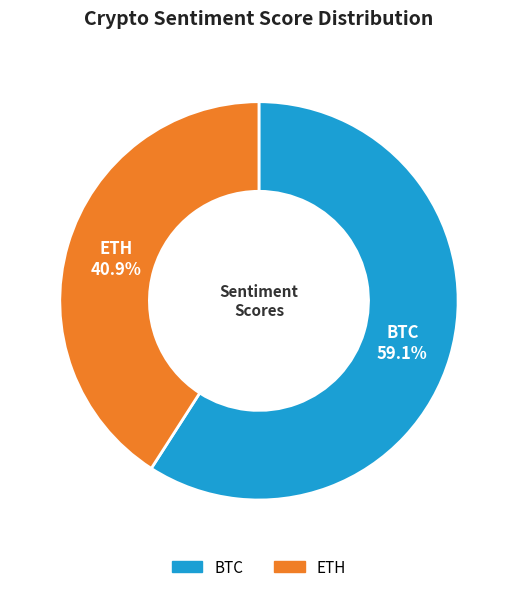

Rank the categories by value from highest to lowest.

BTC, ETH